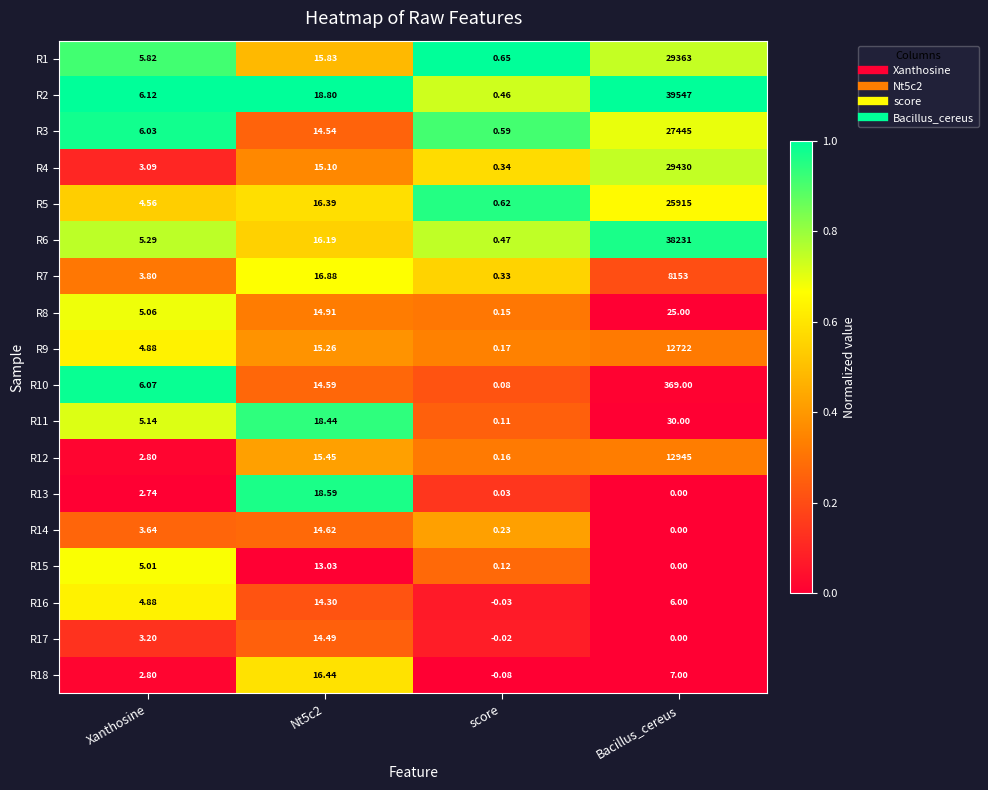

At which category is the sum across all series the highest?

Bacillus_cereus